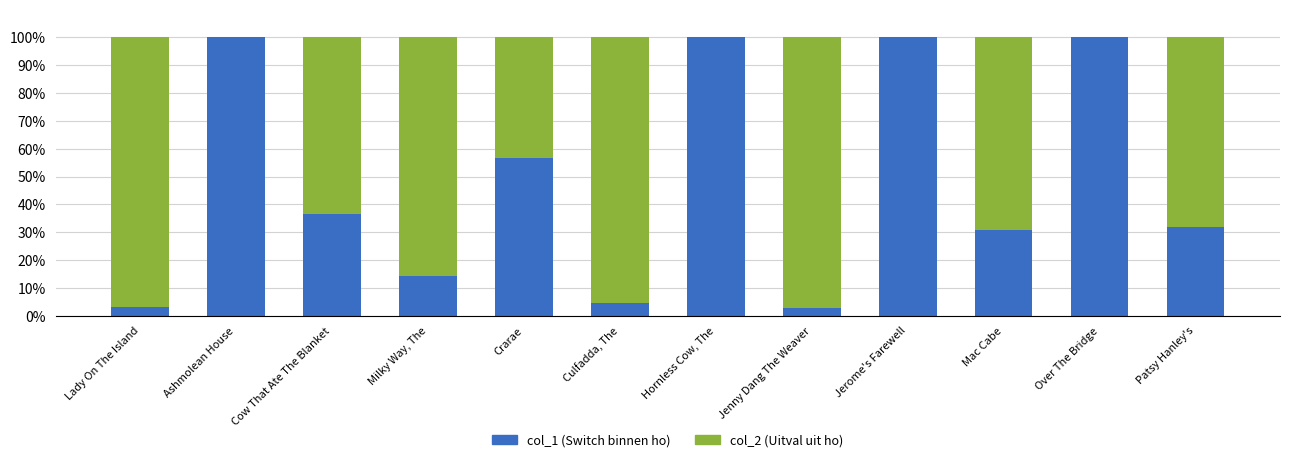

What is the total value across all series at Milky Way, The?

100.0